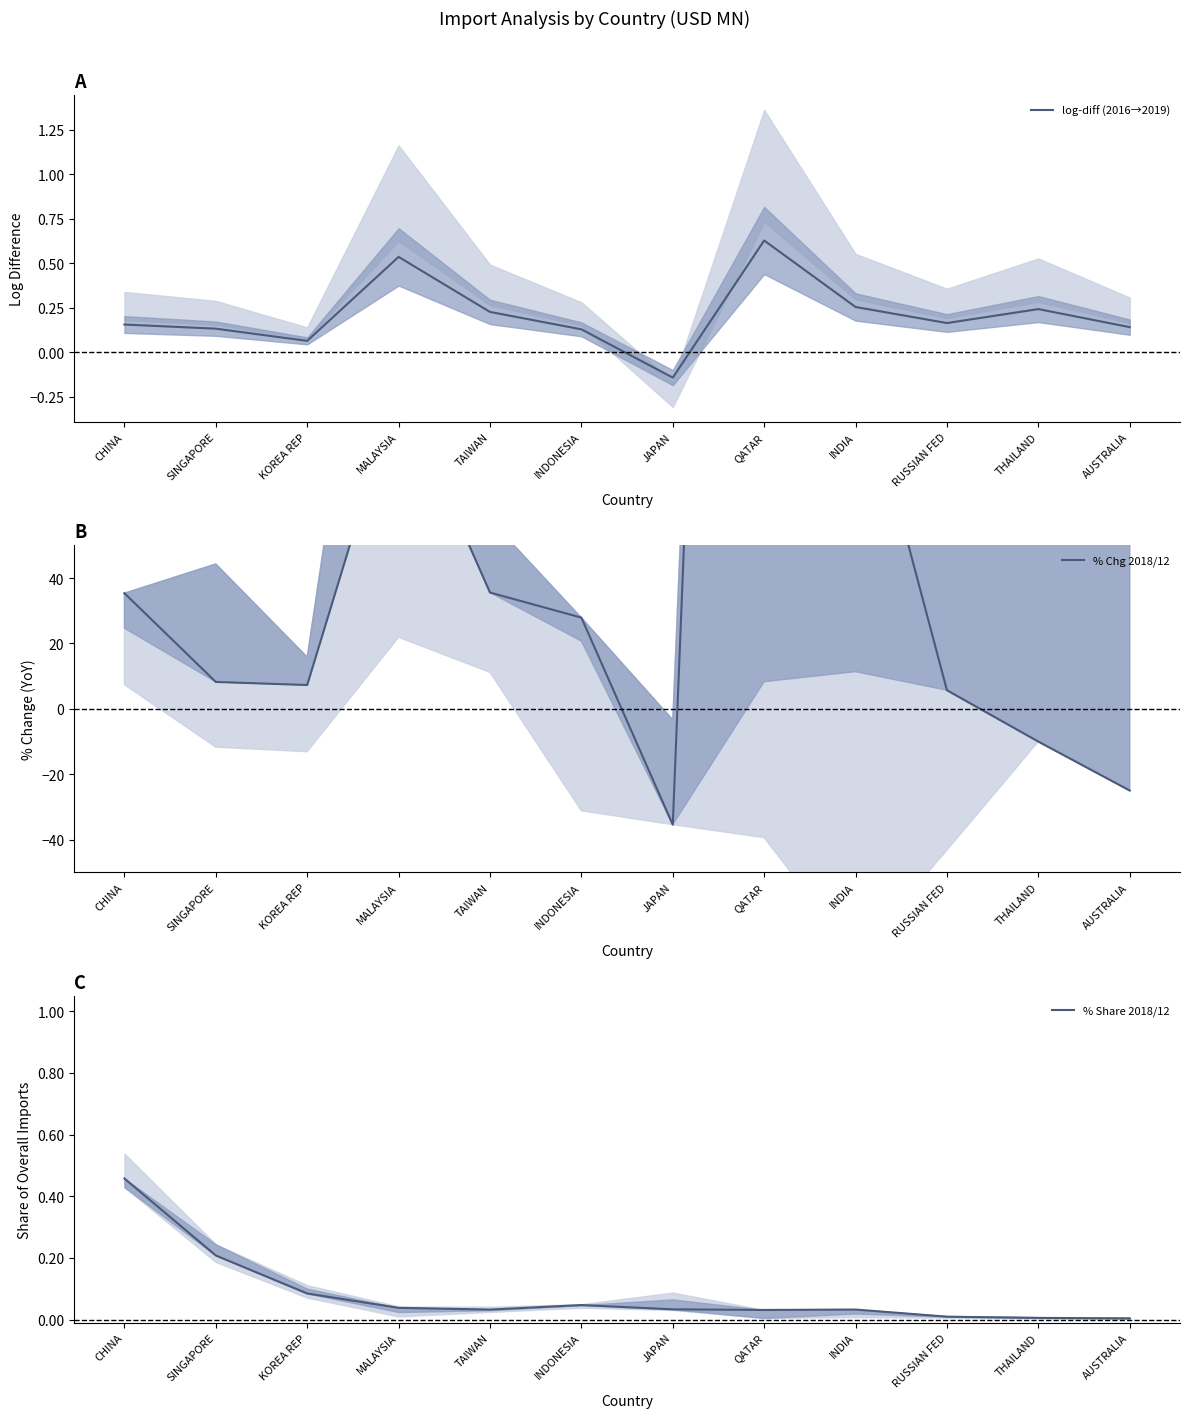

Reading right to left, transcribe all the data shown in this chart.

log-diff (2016→2019): 0.1	0.2	0.2	0.3	0.6	-0.1	0.1	0.2	0.5	0.1	0.1	0.2
% Chg 2018/12: -25.0	-10.0	5.7	111.0	662.8	-35.4	27.9	35.6	99.0	7.3	8.2	35.4
% Share 2018/12: 0.0	0.0	0.0	0.0	0.0	0.0	0.0	0.0	0.0	0.1	0.2	0.5